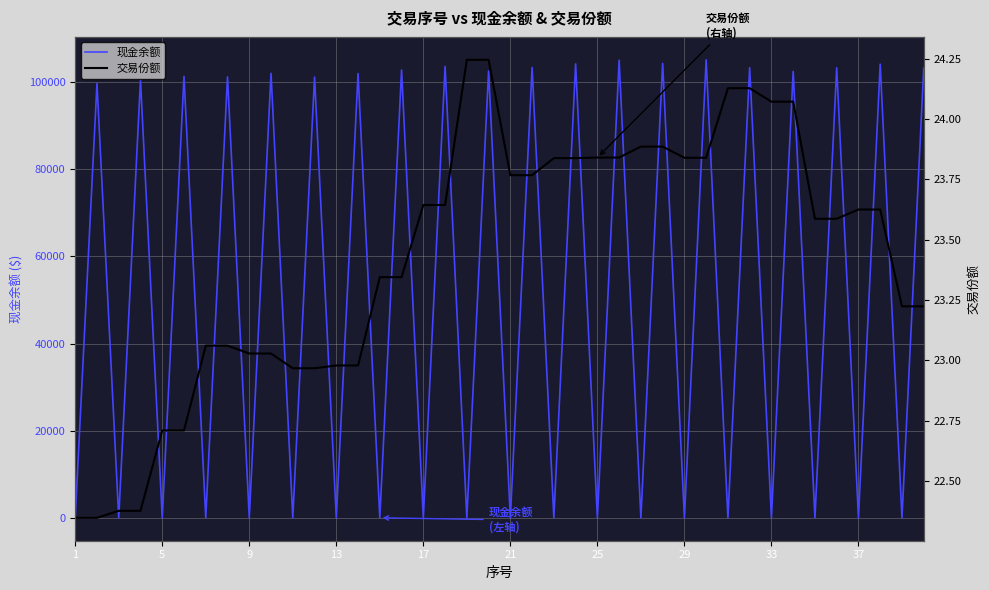

What is the highest value of the 现金余额 series?

105093.2